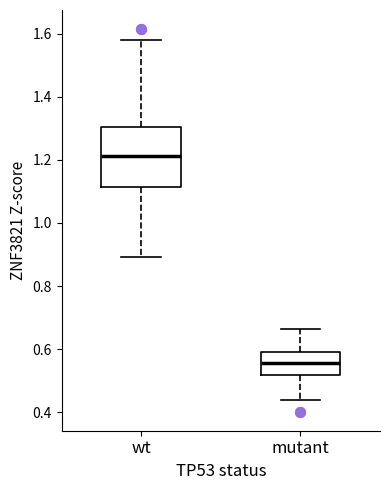

Which box's median line is the highest?

wt